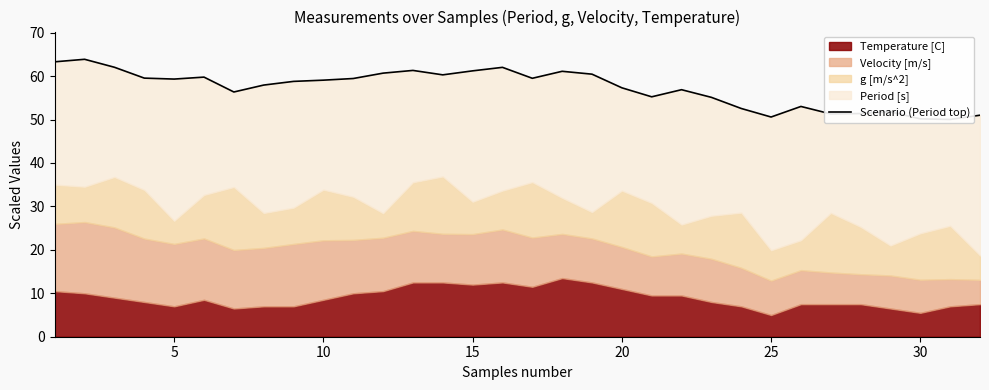

How many interior local peaks (higher than both neighbors) does the data have?

8